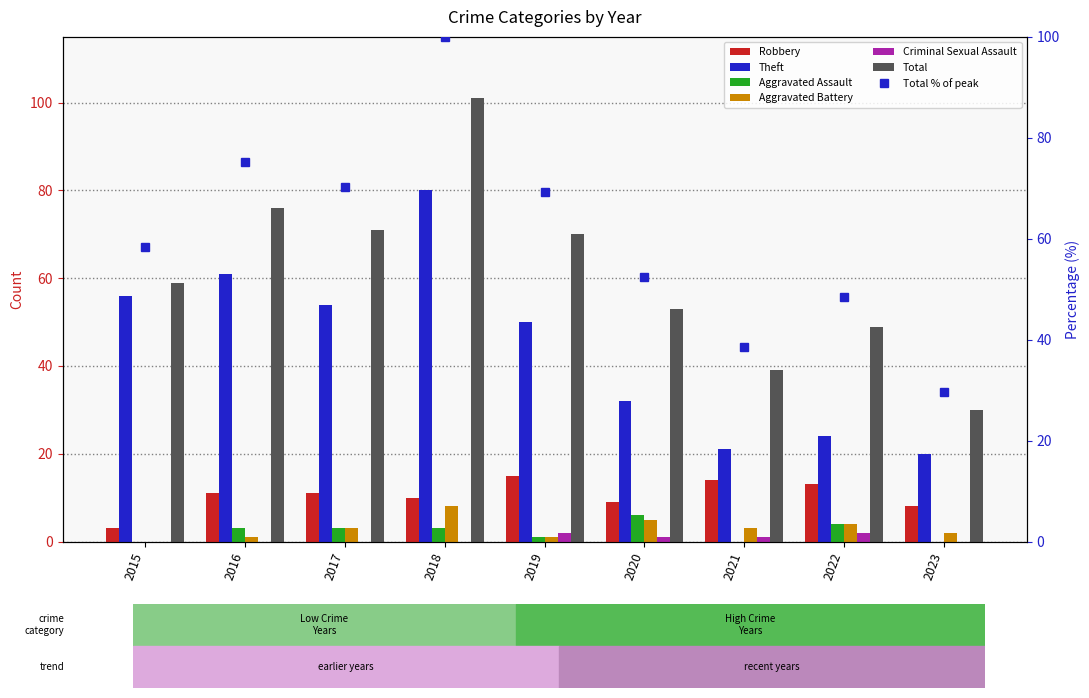

Reading left to right, transcribe all the data shown in this chart.

Robbery: 2015=3	2016=11	2017=11	2018=10	2019=15	2020=9	2021=14	2022=13	2023=8
Theft: 2015=56	2016=61	2017=54	2018=80	2019=50	2020=32	2021=21	2022=24	2023=20
Aggravated Assault: 2015=0	2016=3	2017=3	2018=3	2019=1	2020=6	2021=0	2022=4	2023=0
Aggravated Battery: 2015=0	2016=1	2017=3	2018=8	2019=1	2020=5	2021=3	2022=4	2023=2
Criminal Sexual Assault: 2015=0	2016=0	2017=0	2018=0	2019=2	2020=1	2021=1	2022=2	2023=0
Total: 2015=59	2016=76	2017=71	2018=101	2019=70	2020=53	2021=39	2022=49	2023=30